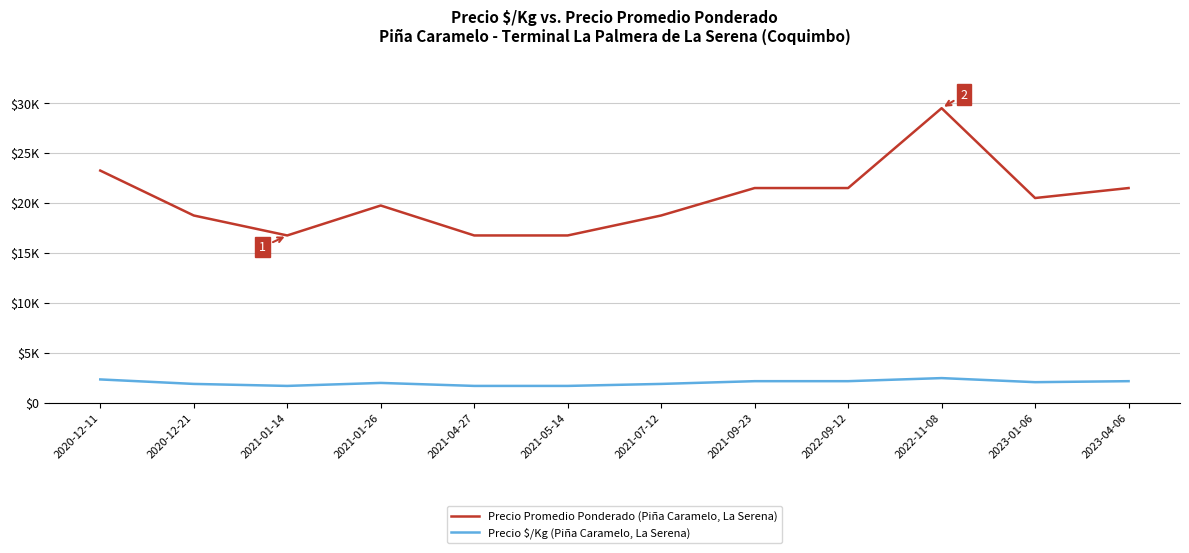

Reading left to right, extract all data points from this chart.

Precio Promedio Ponderado (Piña Caramelo, La Serena): 2020-12-11=23250	2020-12-21=18750	2021-01-14=16750	2021-01-26=19750	2021-04-27=16750	2021-05-14=16750	2021-07-12=18750	2021-09-23=21500	2022-09-12=21500	2022-11-08=29500	2023-01-06=20500	2023-04-06=21500
Precio $/Kg (Piña Caramelo, La Serena): 2020-12-11=2325	2020-12-21=1875	2021-01-14=1675	2021-01-26=1975	2021-04-27=1675	2021-05-14=1675	2021-07-12=1875	2021-09-23=2150	2022-09-12=2150	2022-11-08=2458	2023-01-06=2050	2023-04-06=2150